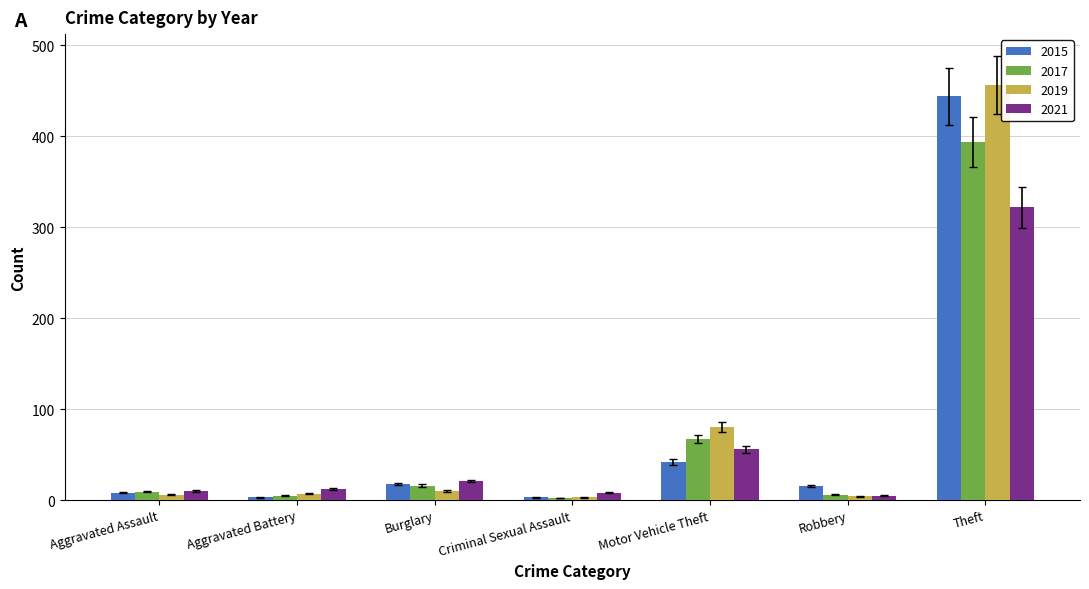

How many values in the 2021 series are below 12?

3